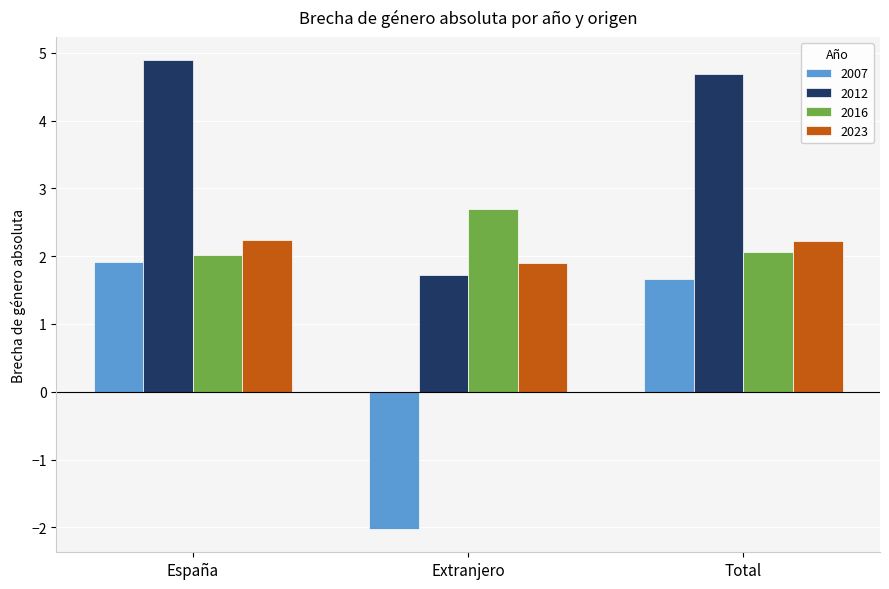

What is the difference between the highest and lowest values at Total?

3.0